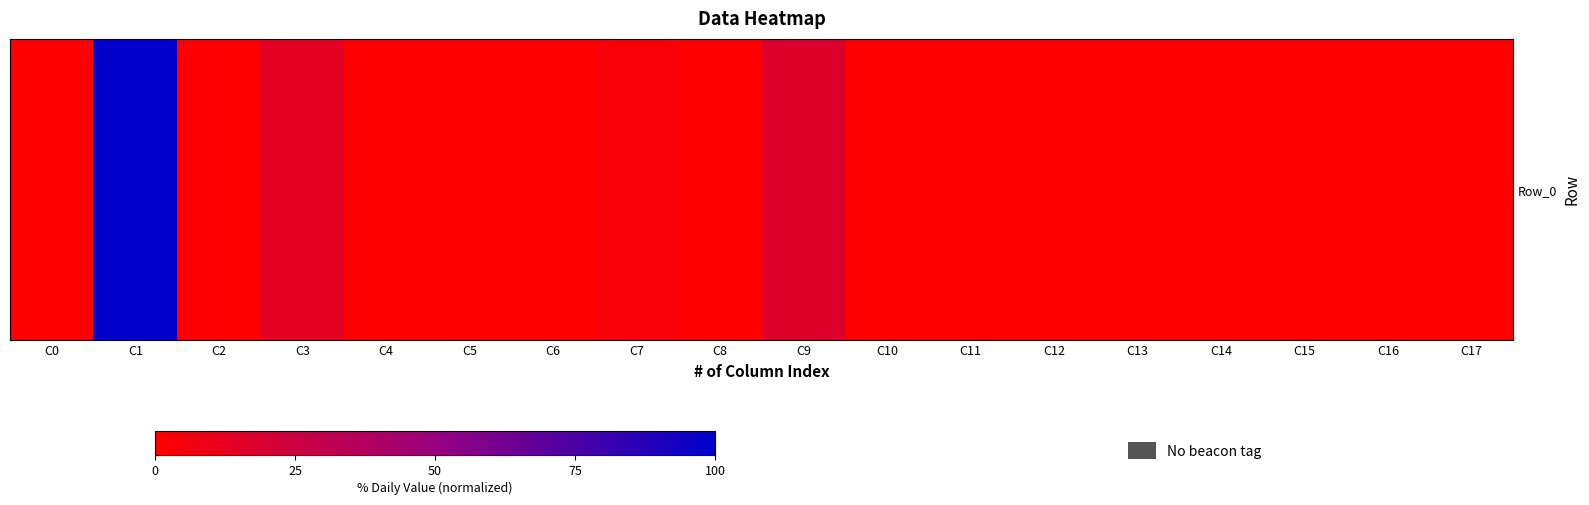

List the labels in order of value, largest first.

C1, C9, C3, C7, C15, C5, C0, C2, C4, C6, C8, C10, C11, C12, C13, C14, C16, C17